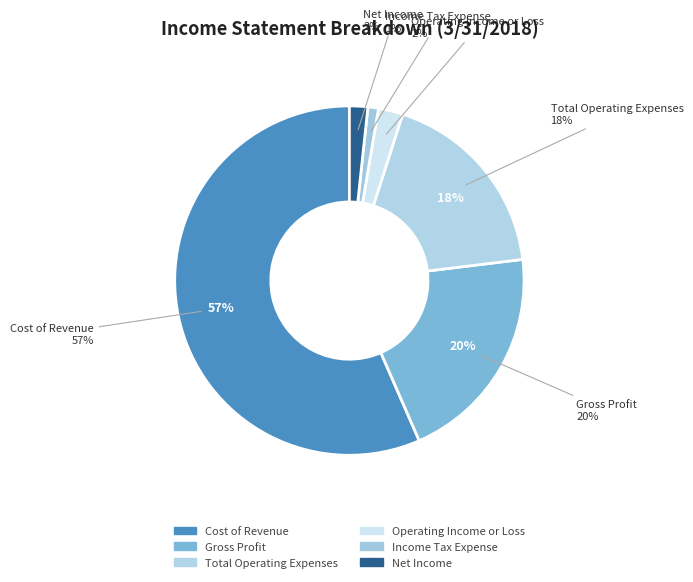

Does Cost of Revenue account for over 50% of the chart?

Yes